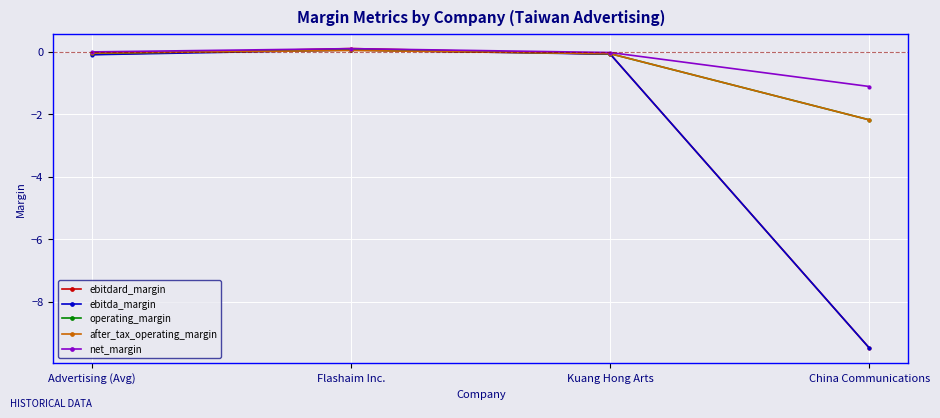

Does the chart display data point markers on the line(s)?

Yes